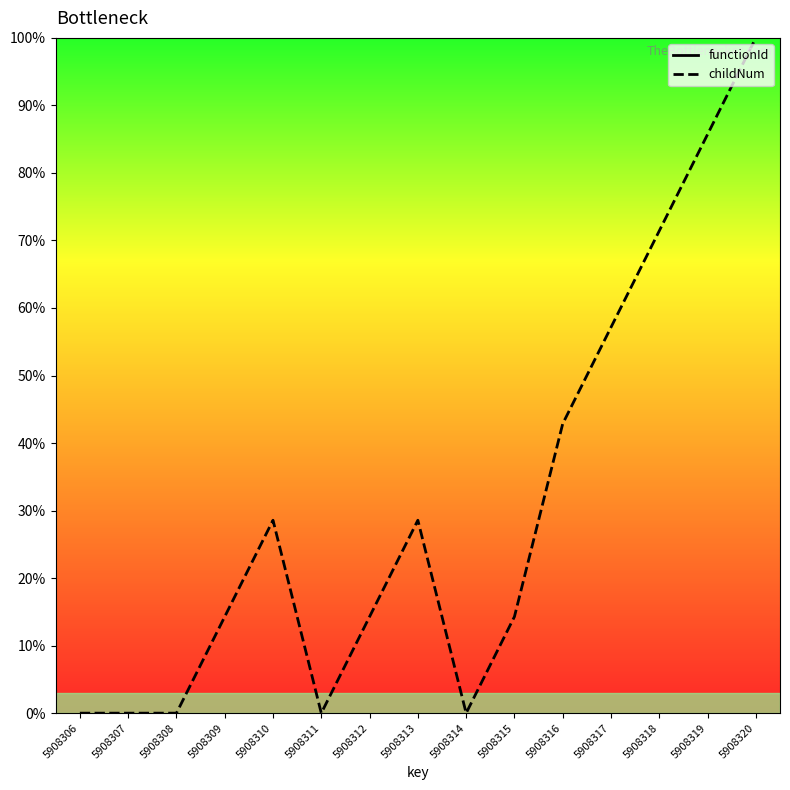

True or false: childNum and functionId intersect in this chart.

False